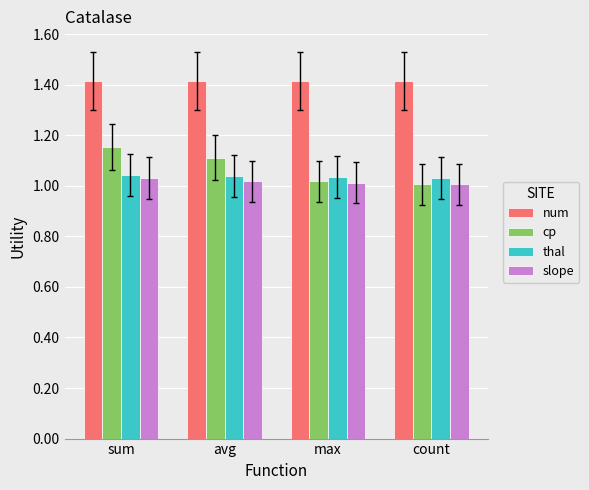

True or false: slope has a value of 0.3 at count.

False